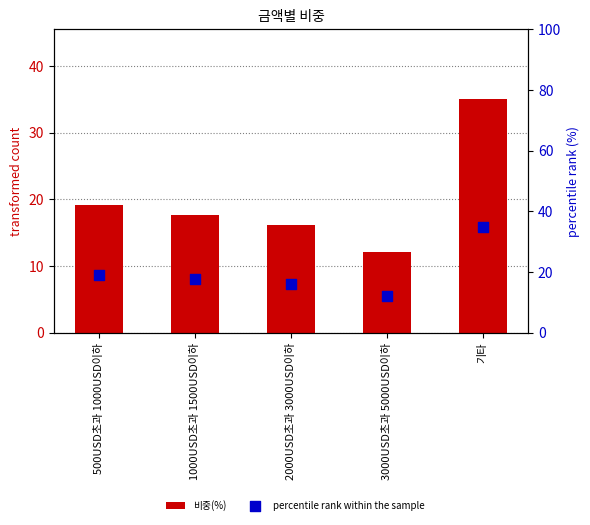

Which series has the largest total across all categories?

비중(%)